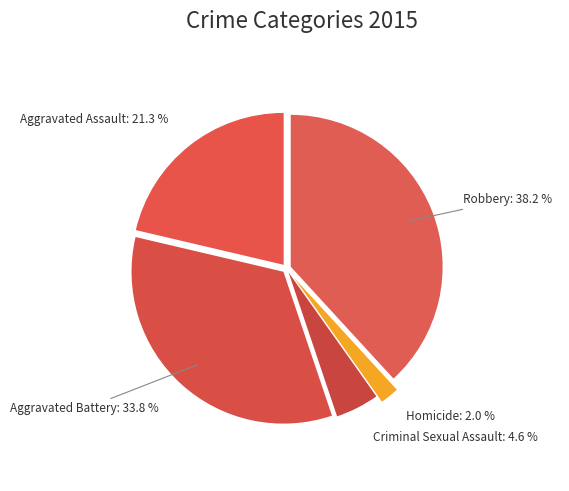

What portion of the pie excludes Aggravated Battery?

66.2%